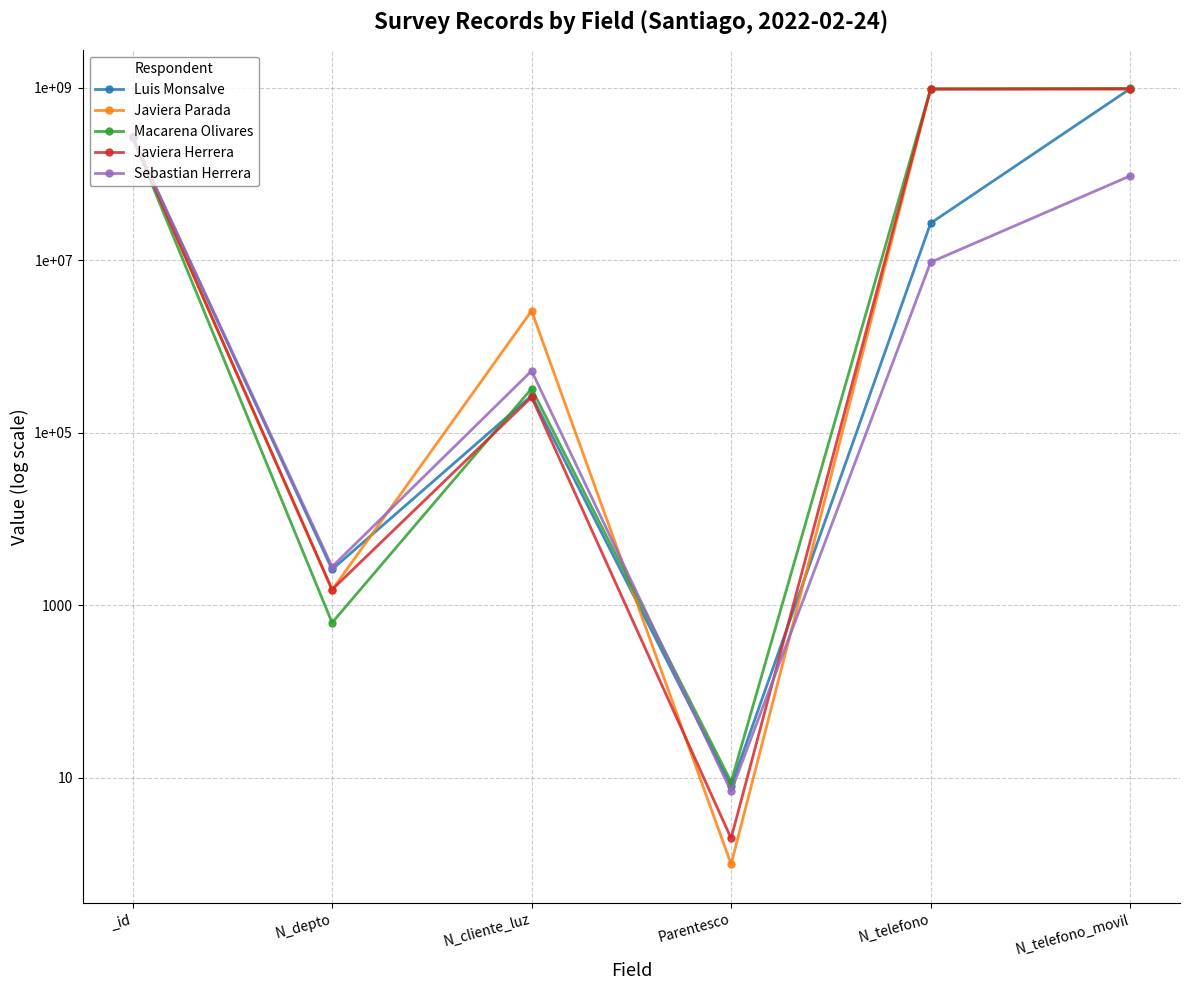

What is the value of the Macarena Olivares point at the 3rd from the left?

324732